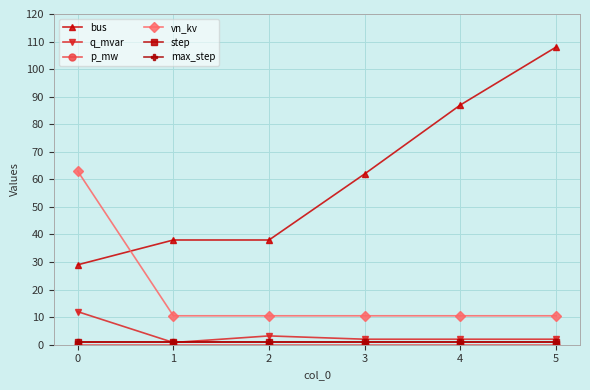

Between 5 and 1, which is larger?

5